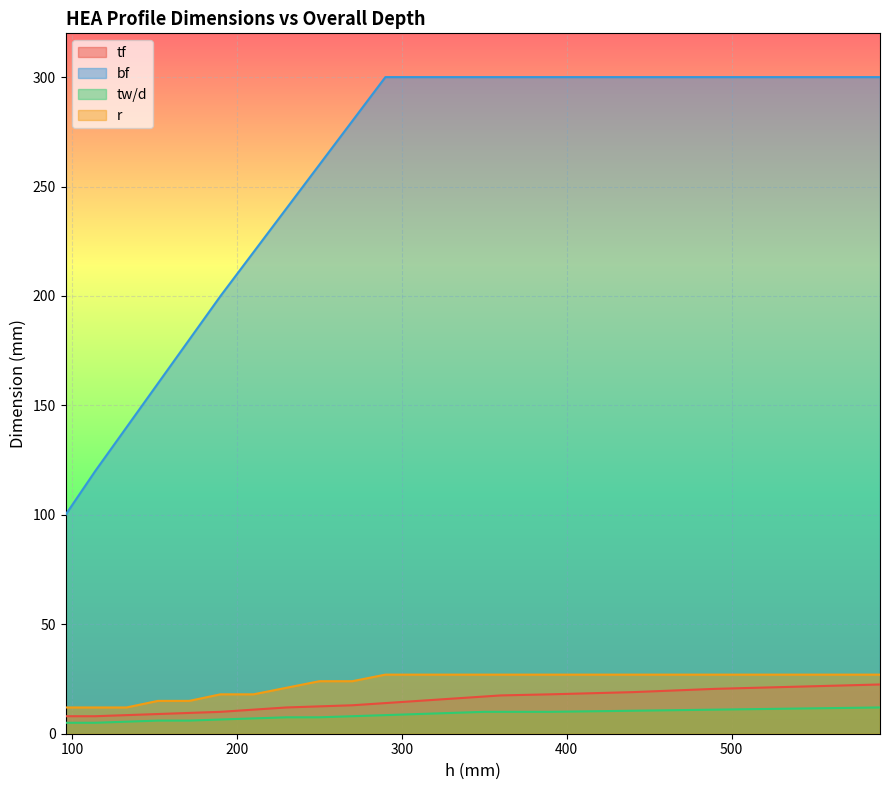

Reading left to right, transcribe all the data shown in this chart.

tf: 96=8.0	114=8.0	133=8.5	152=9.0	171=9.5	190=10.0	210=11.0	230=12.0	250=12.5	270=13.0	290=14.0	310=15.0	330=16.0	350=17.0	360=17.5	390=18.0	440=19.0	490=20.5	540=21.5	590=22.5
bf: 96=100.0	114=120.0	133=140.0	152=160.0	171=180.0	190=200.0	210=220.0	230=240.0	250=260.0	270=280.0	290=300.0	310=300.0	330=300.0	350=300.0	360=300.0	390=300.0	440=300.0	490=300.0	540=300.0	590=300.0
tw/d: 96=5.0	114=5.0	133=5.5	152=6.0	171=6.0	190=6.5	210=7.0	230=7.5	250=7.5	270=8.0	290=8.5	310=9.0	330=9.5	350=10.0	360=10.0	390=10.0	440=10.5	490=11.0	540=11.5	590=12.0
r: 96=12.0	114=12.0	133=12.0	152=15.0	171=15.0	190=18.0	210=18.0	230=21.0	250=24.0	270=24.0	290=27.0	310=27.0	330=27.0	350=27.0	360=27.0	390=27.0	440=27.0	490=27.0	540=27.0	590=27.0